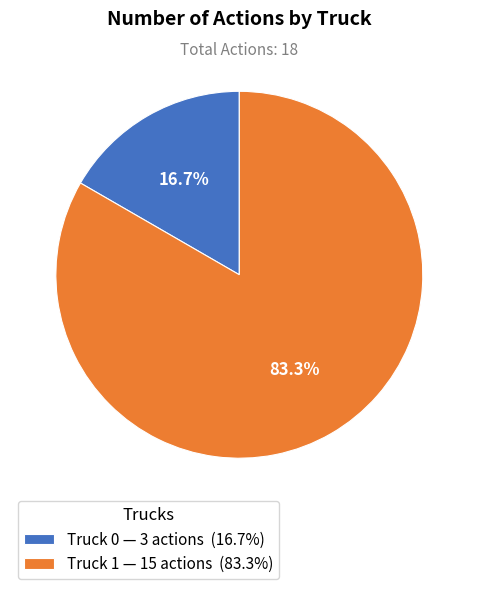

To the nearest percent, what is the combined percentage of Truck 1 and Truck 0?

100%